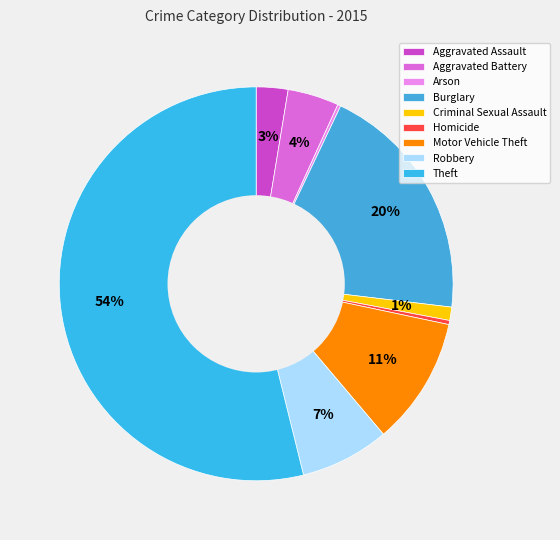

How many slices are in this pie chart?

9